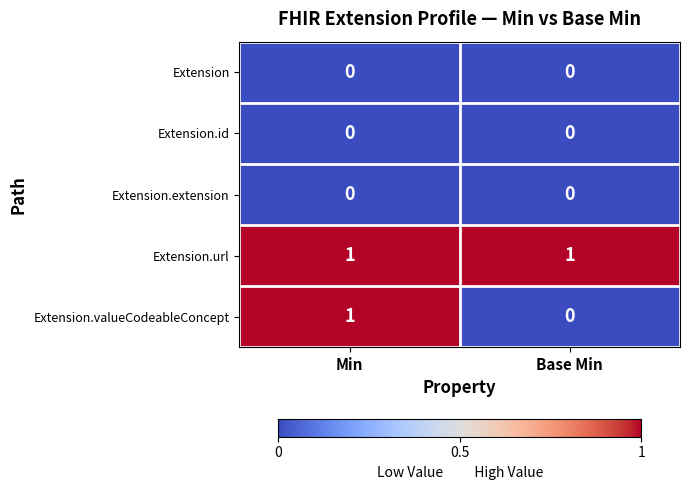

At how many categories does at least one series exceed 0?

2